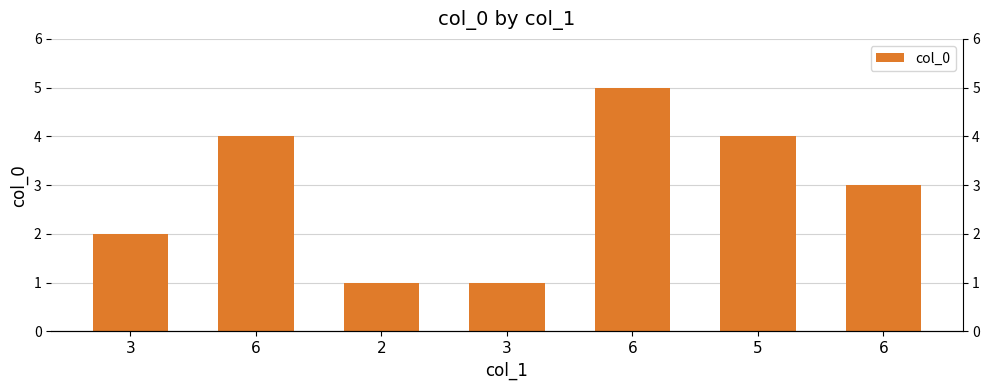

What is the sum of the values at 6 and 2?

4